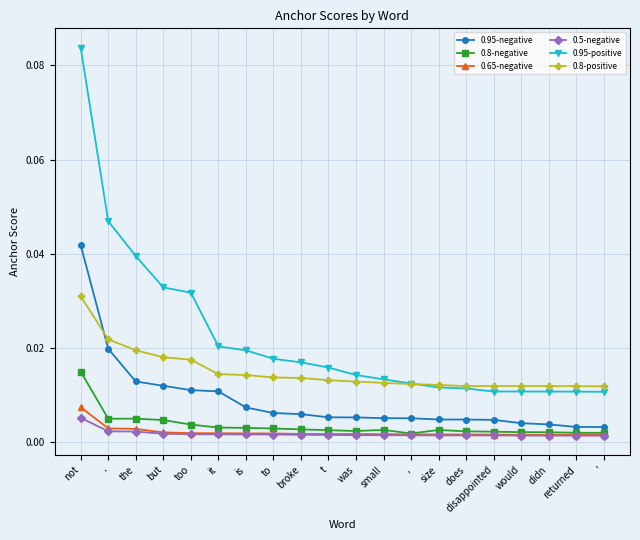

Which category has the highest value across all series?

not